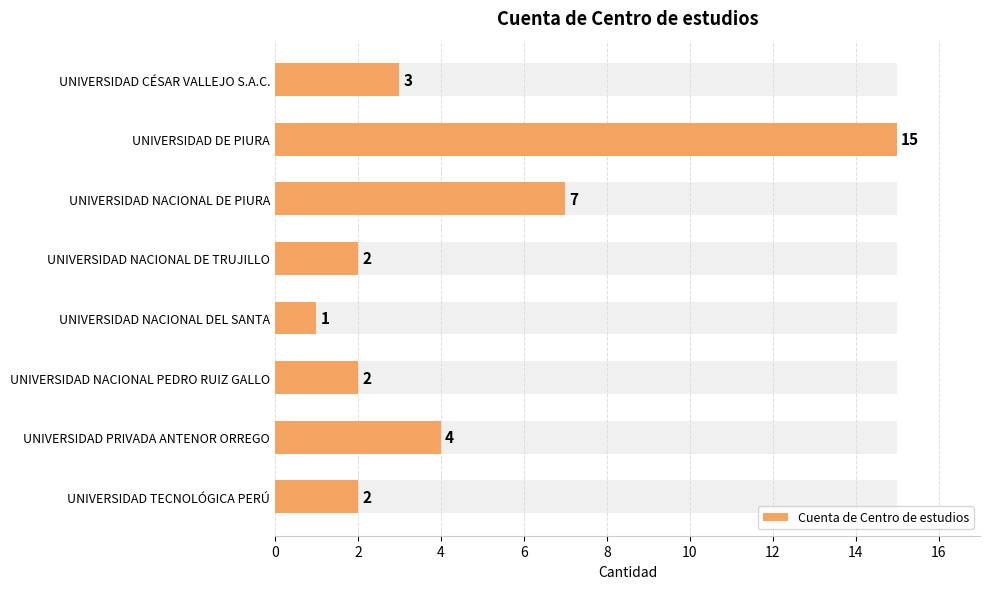

True or false: the data shows 15 at UNIVERSIDAD DE PIURA.

True